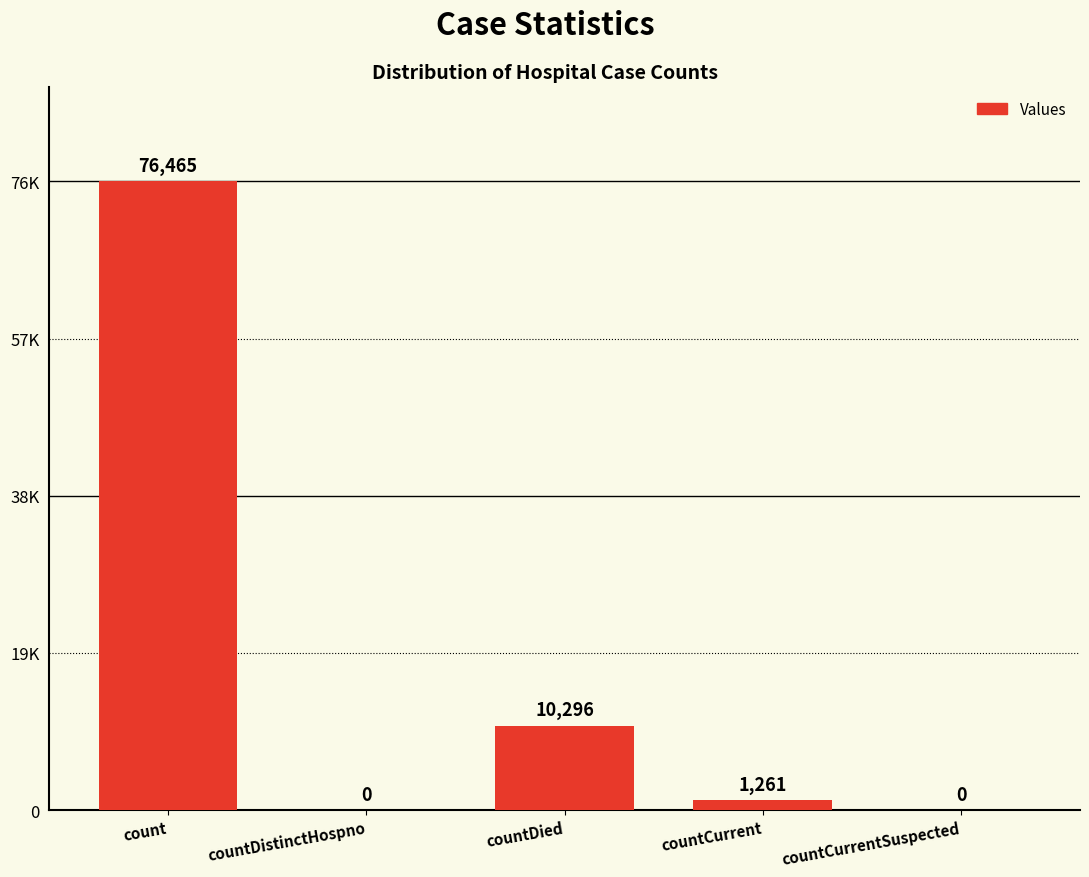

List the labels in order of value, largest first.

count, countDied, countCurrent, countDistinctHospno, countCurrentSuspected